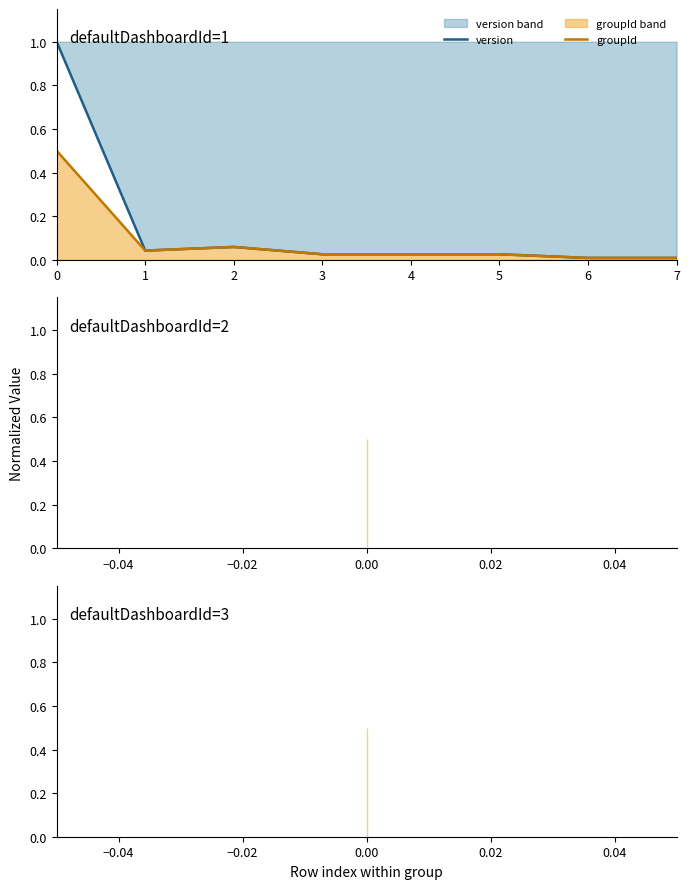

How many interior local peaks does the groupId series have?

1